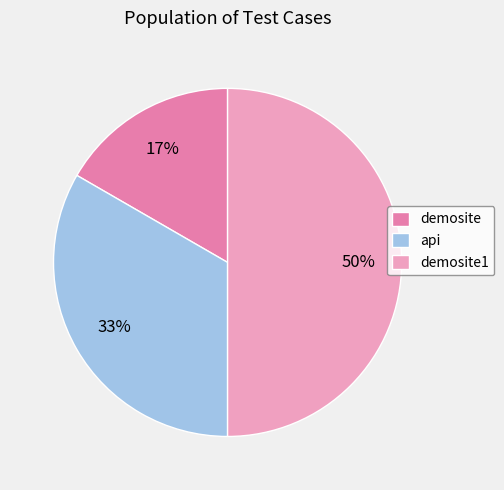

Between api and demosite1, which is larger?

demosite1